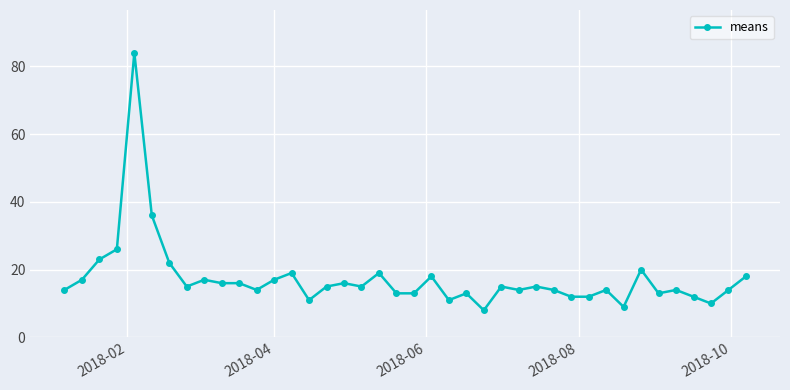

What is the maximum value shown in the chart?

84